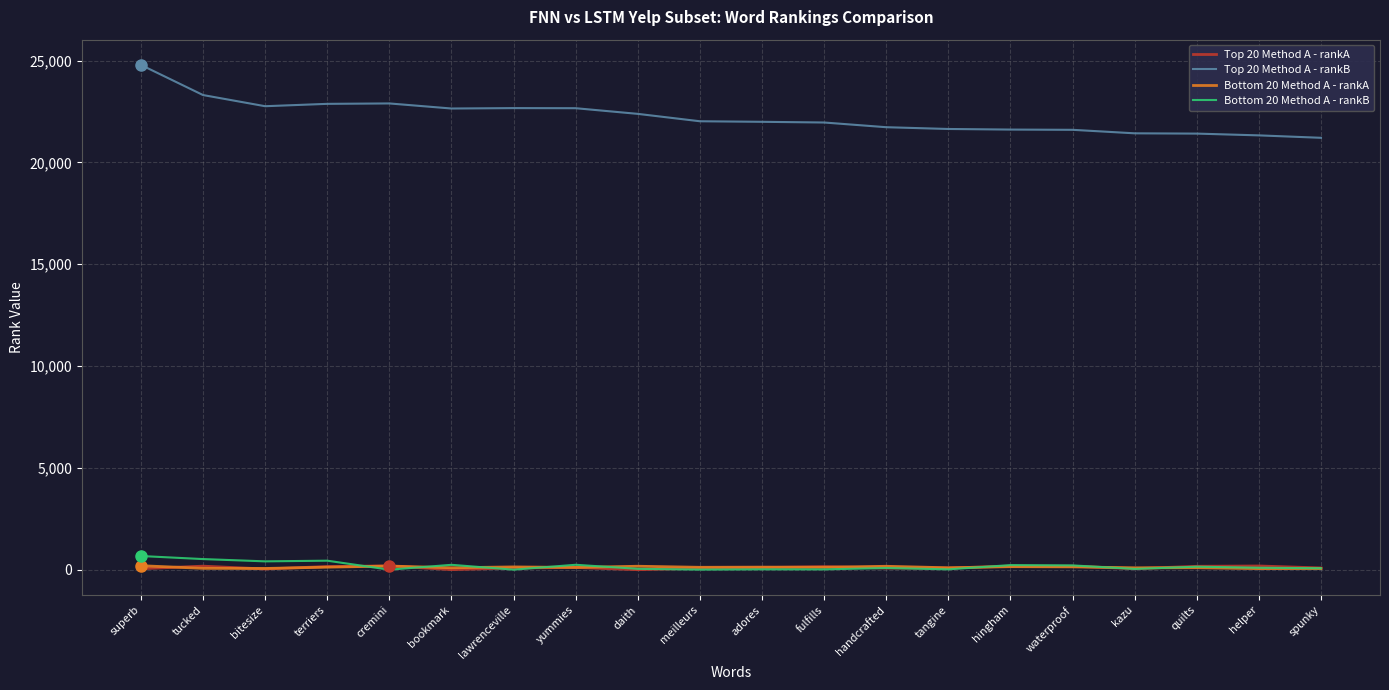

True or false: Top 20 Method A - rankB and Bottom 20 Method A - rankB cross at least once.

False